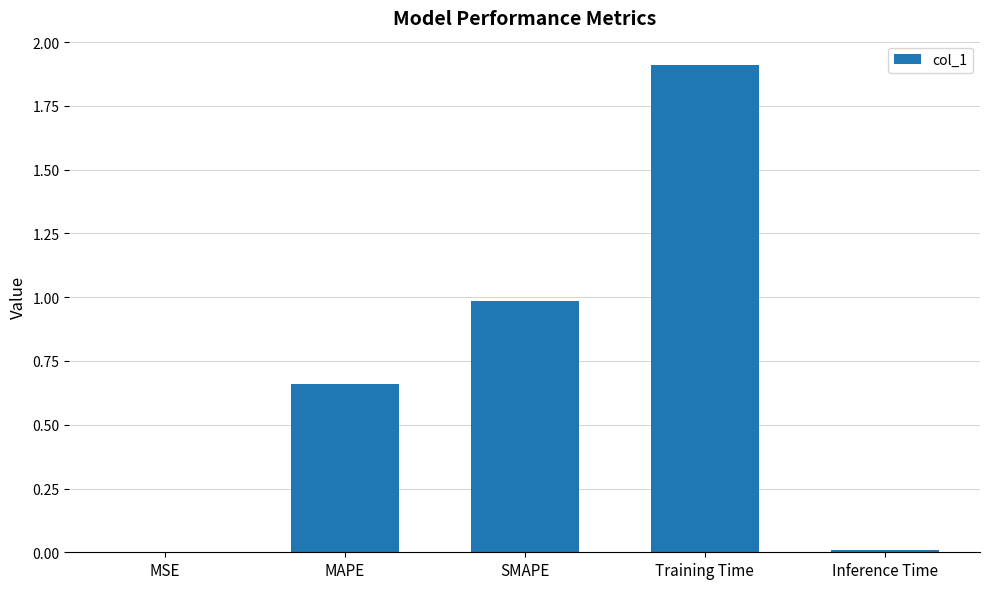

Is it true that the value at MAPE is 1.0?

False